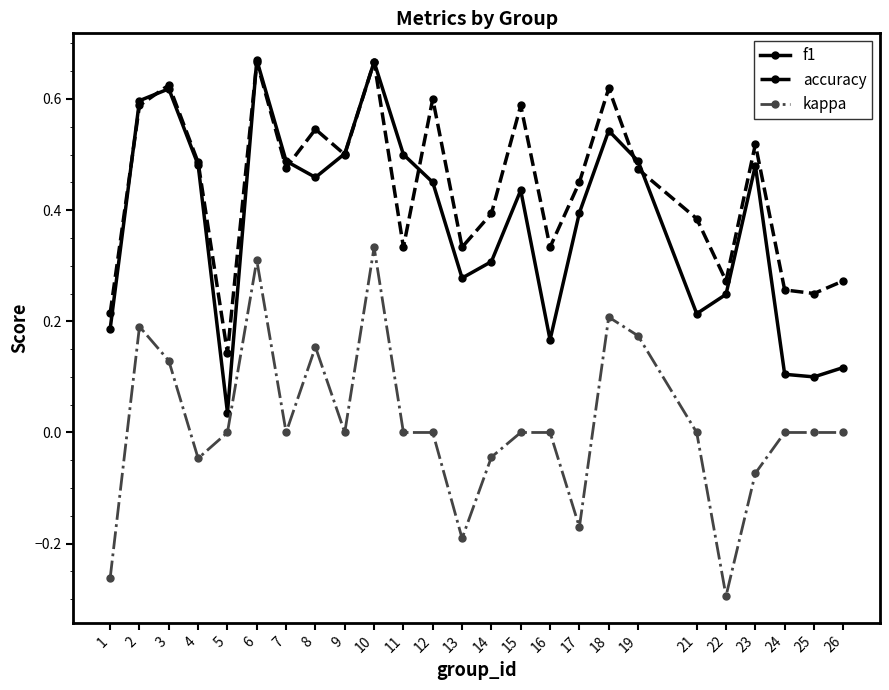

Which series has the largest total across all categories?

accuracy